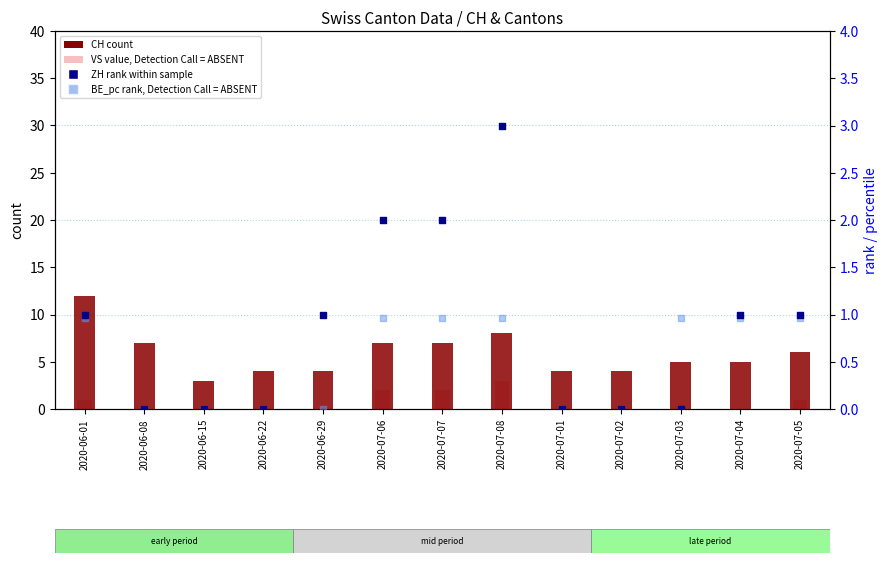

At which category is the sum across all series the highest?

2020-06-01